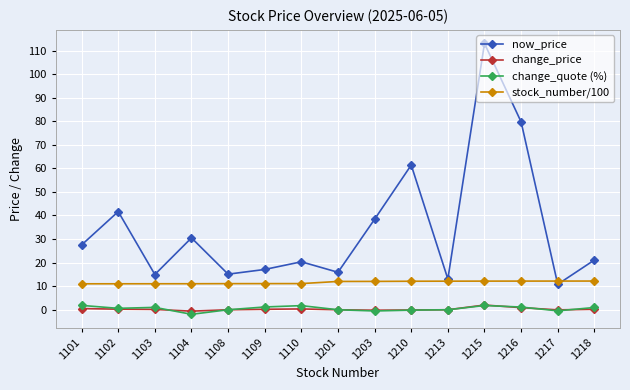

At which category is the sum across all series the highest?

1215